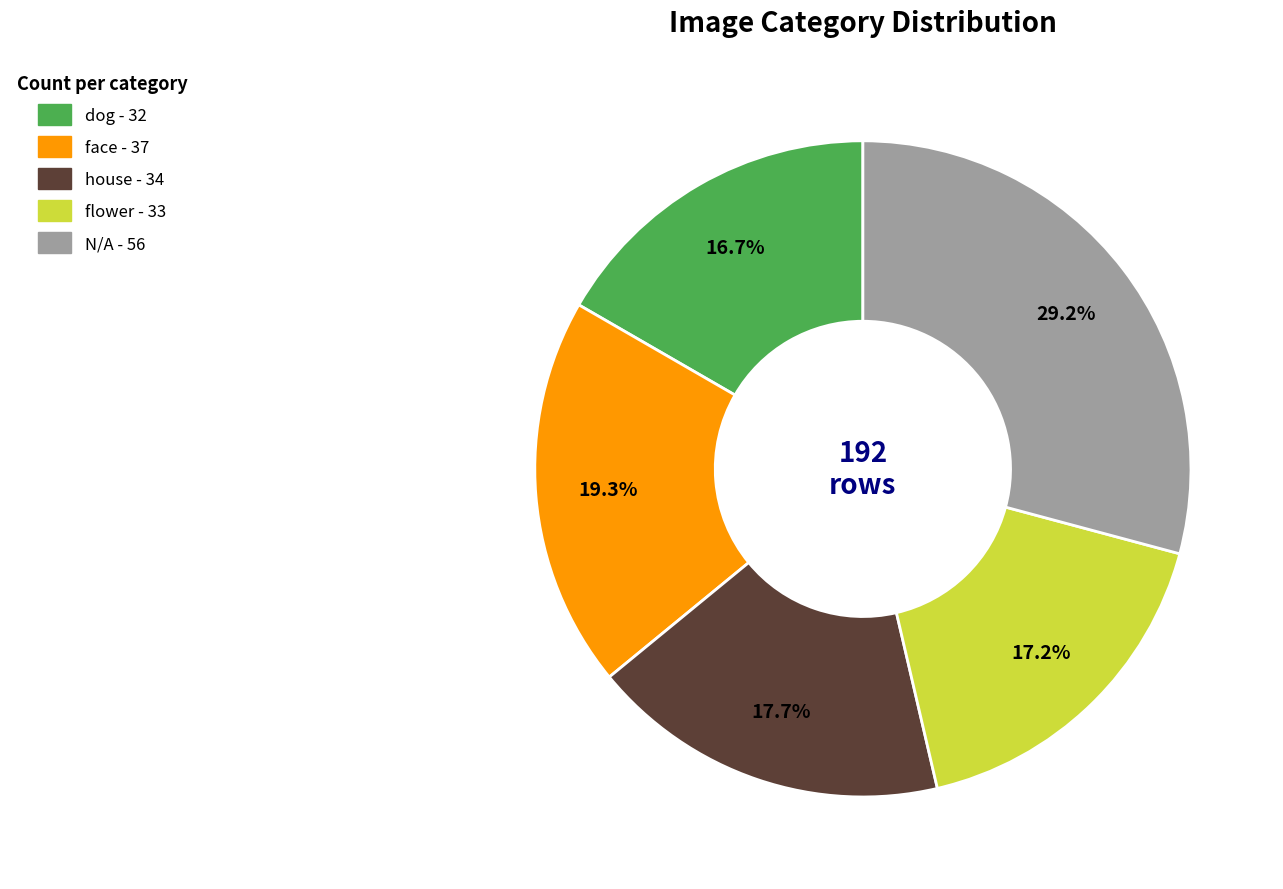

What percentage is the flower slice, to the nearest percent?

17%